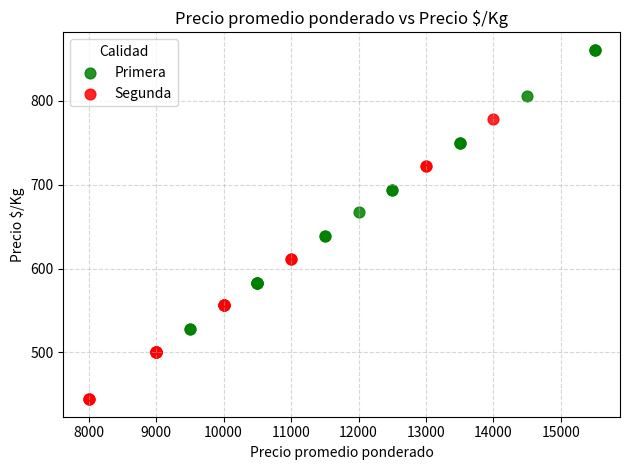

Which series reaches the minimum Y coordinate?

Segunda